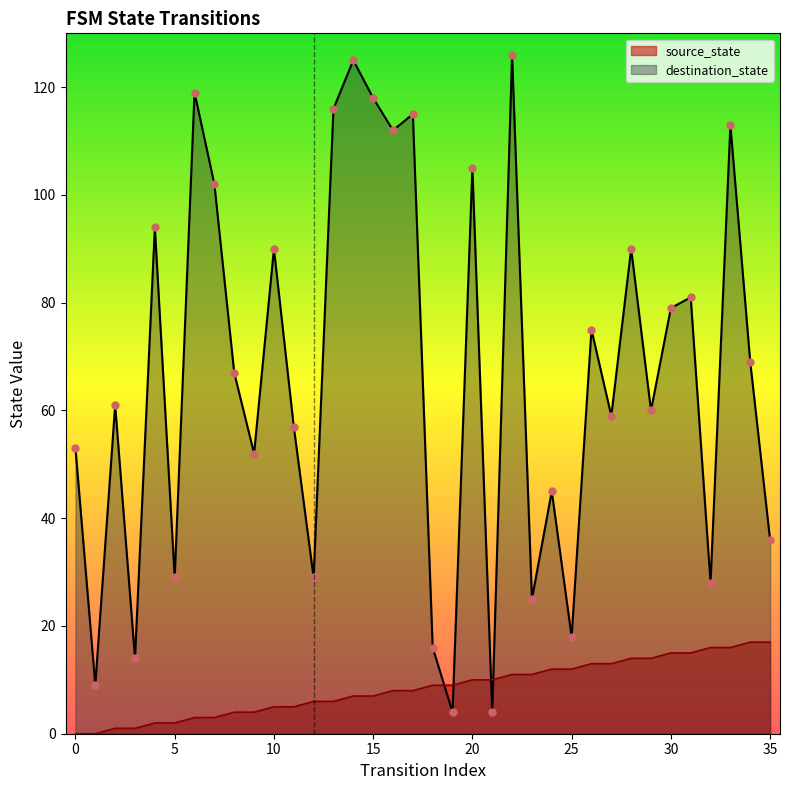

Which series reaches the maximum Y coordinate?

destination_state